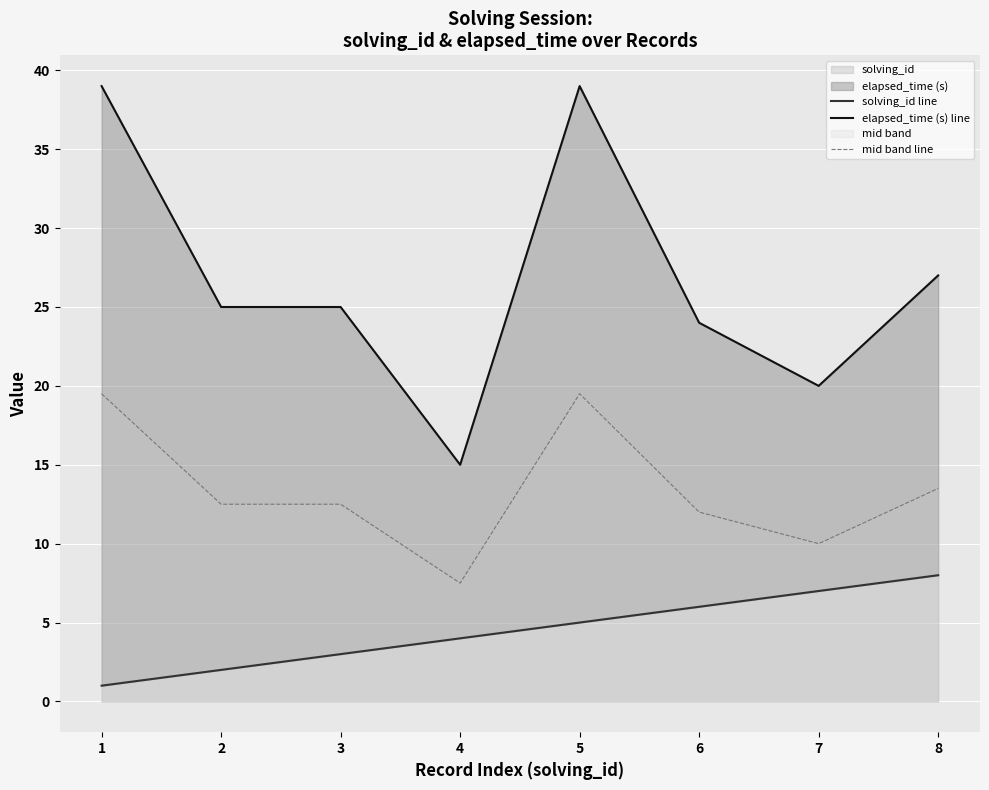

What is the sum of all solving_id line values?

36.0